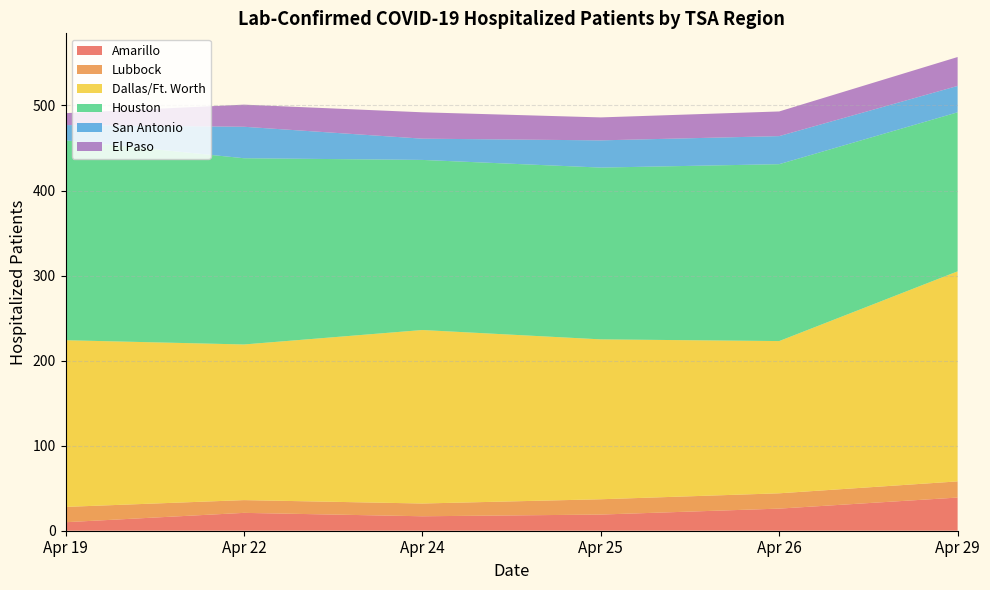

The Amarillo series shows 19 at Apr 25. True or false?

True